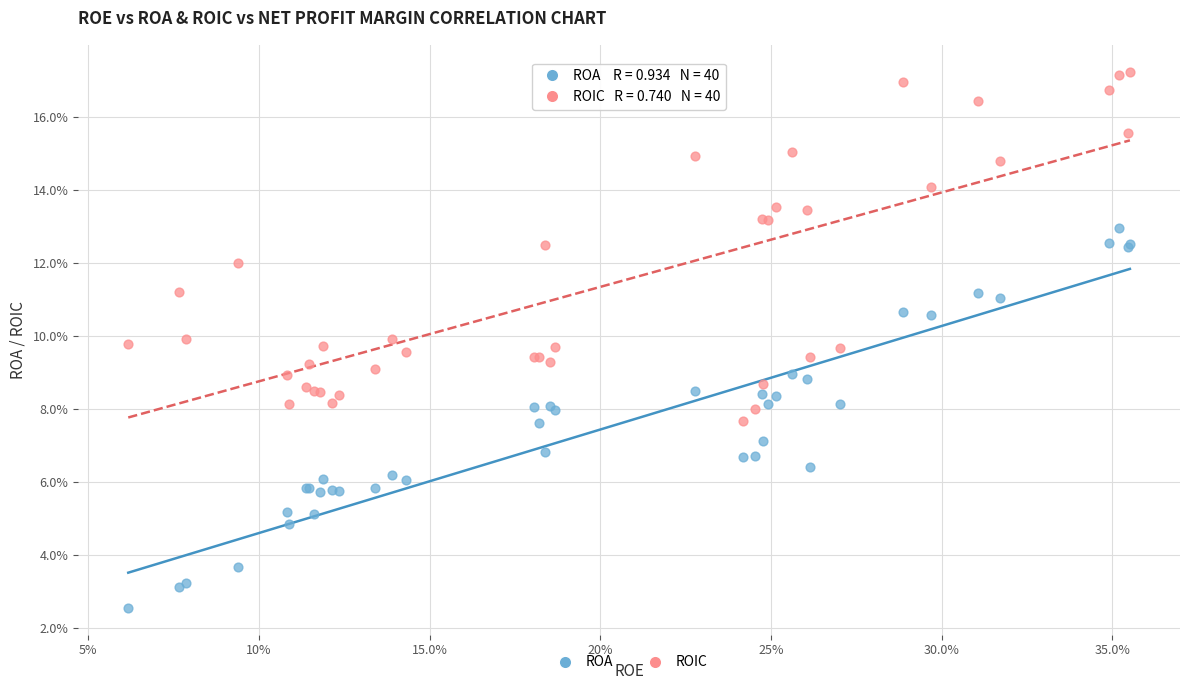

Which series contains the lowest Y value?

ROA